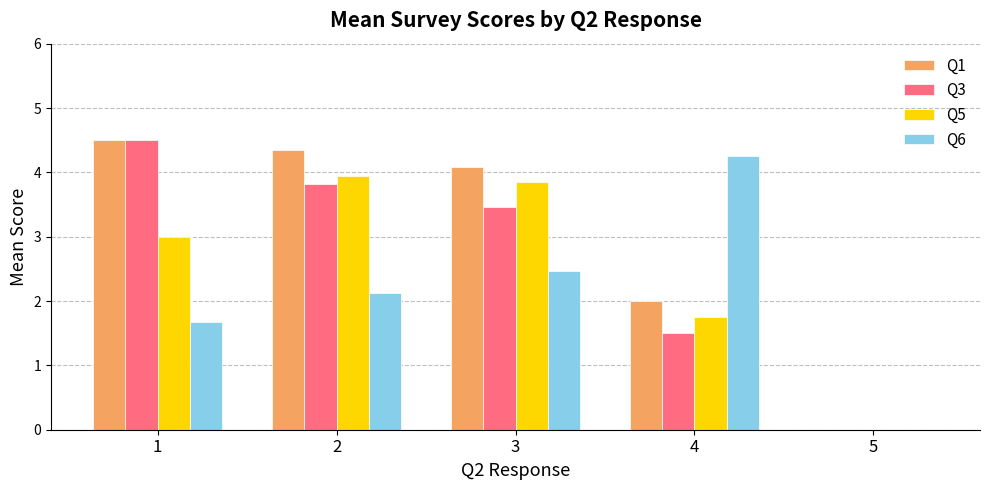

Which series has the largest total across all categories?

Q1